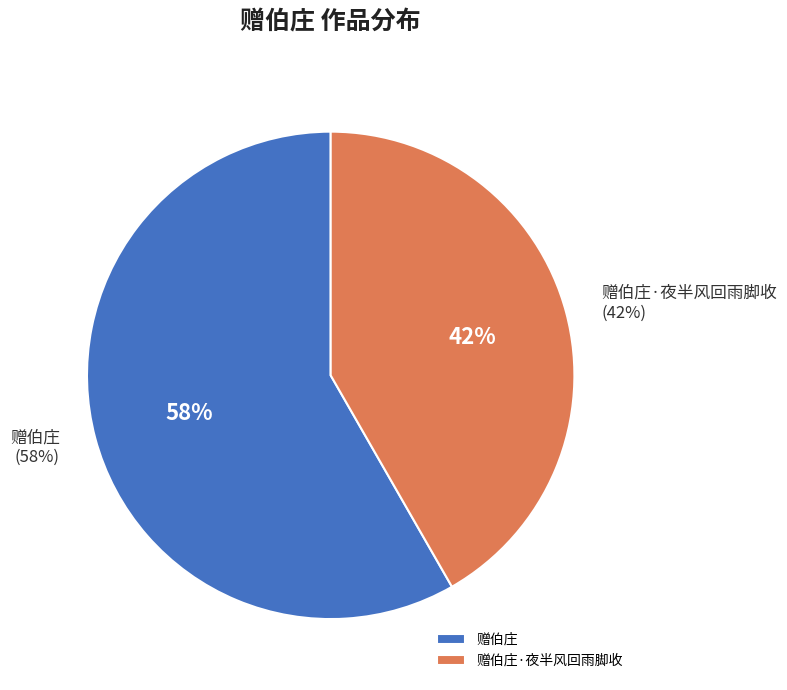

Rank the categories by value from lowest to highest.

赠伯庄·夜半风回雨脚收, 赠伯庄